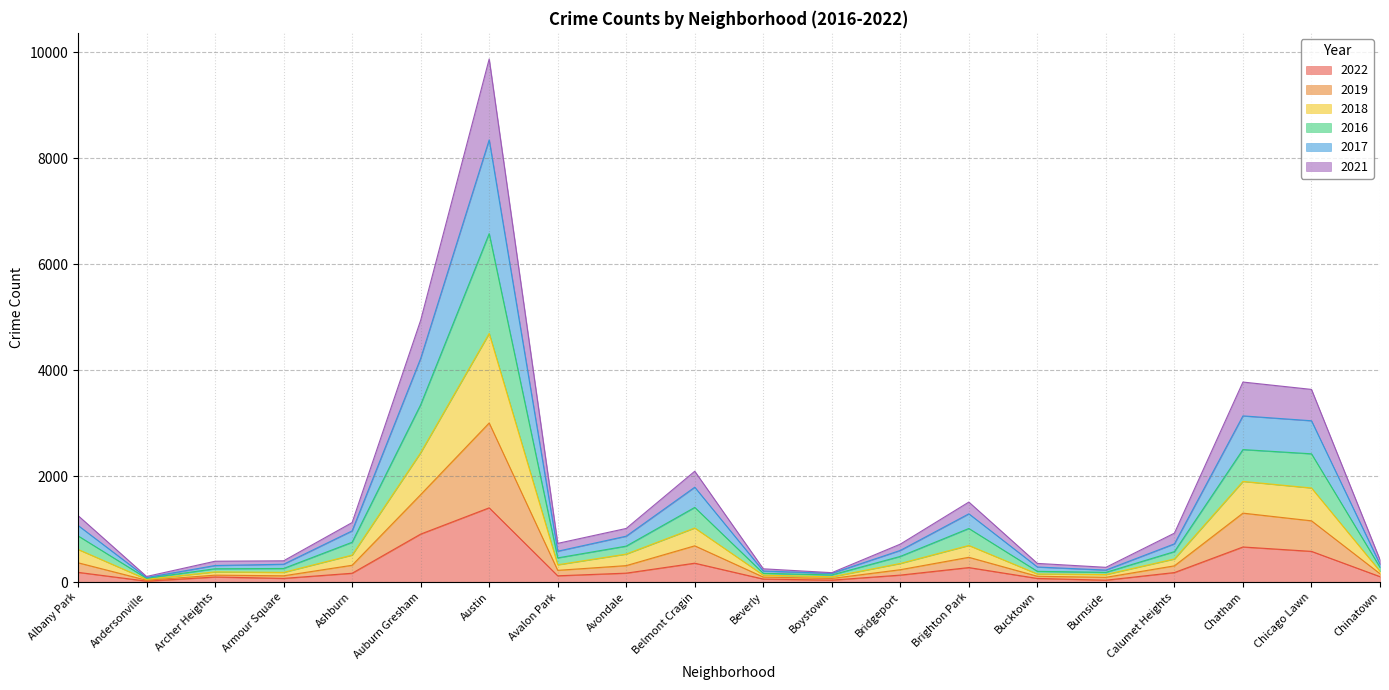

Which category has the highest value across all series?

Austin